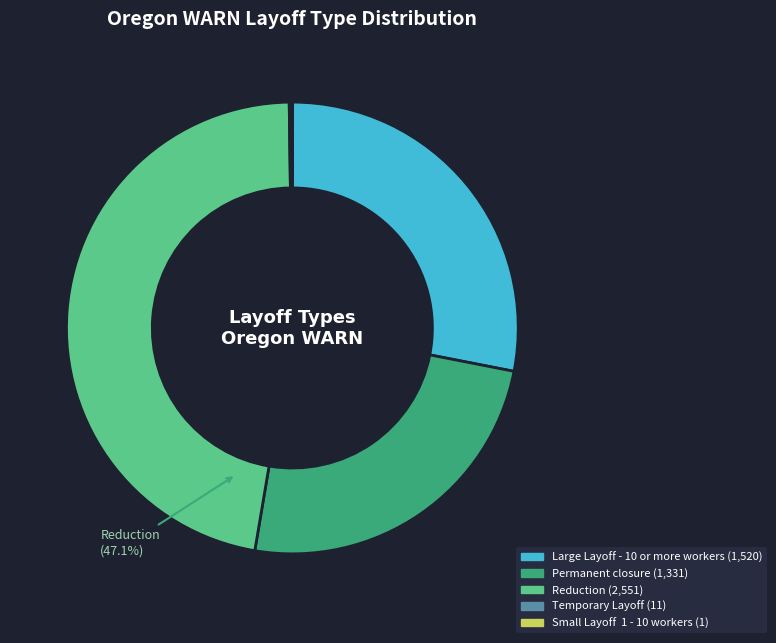

Is there a majority slice in this chart?

No